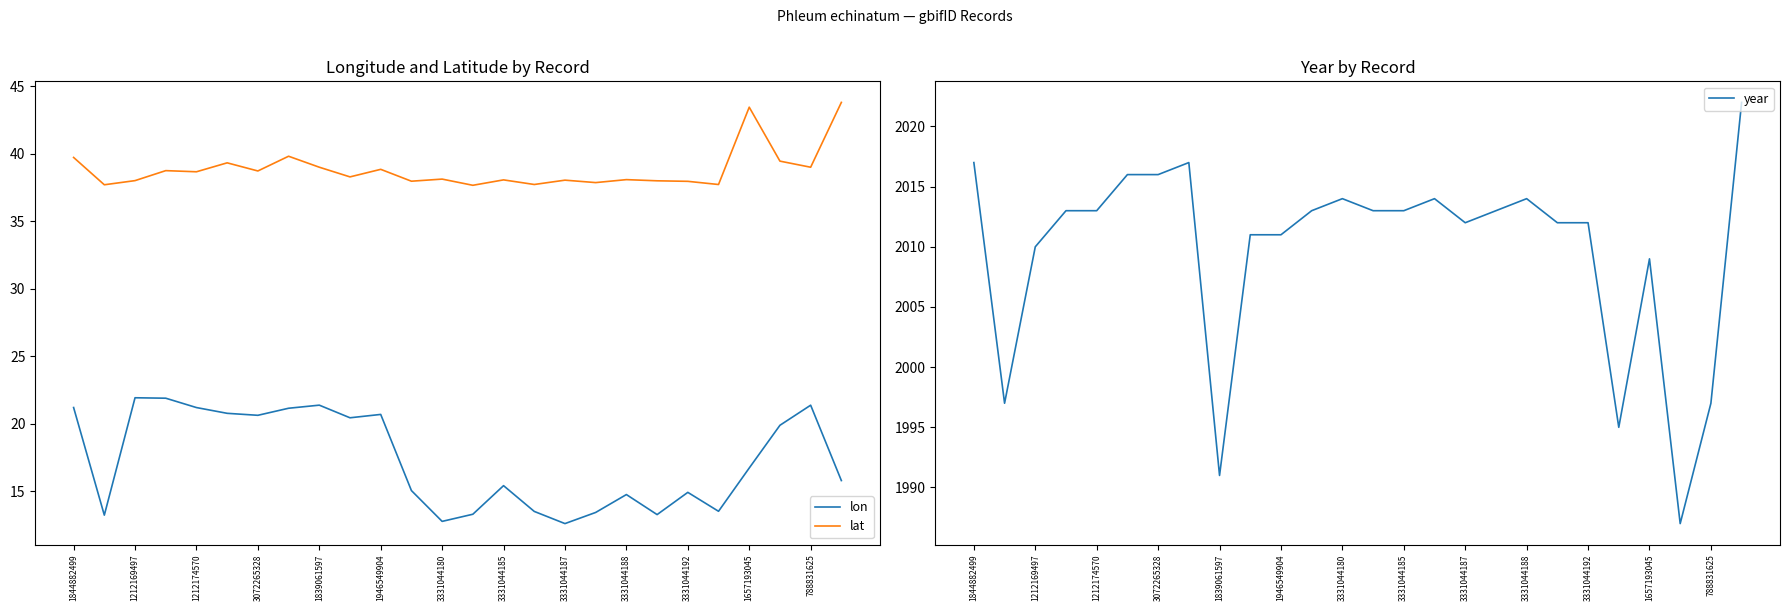

What are all the series names shown in the legend?

lon, lat, year